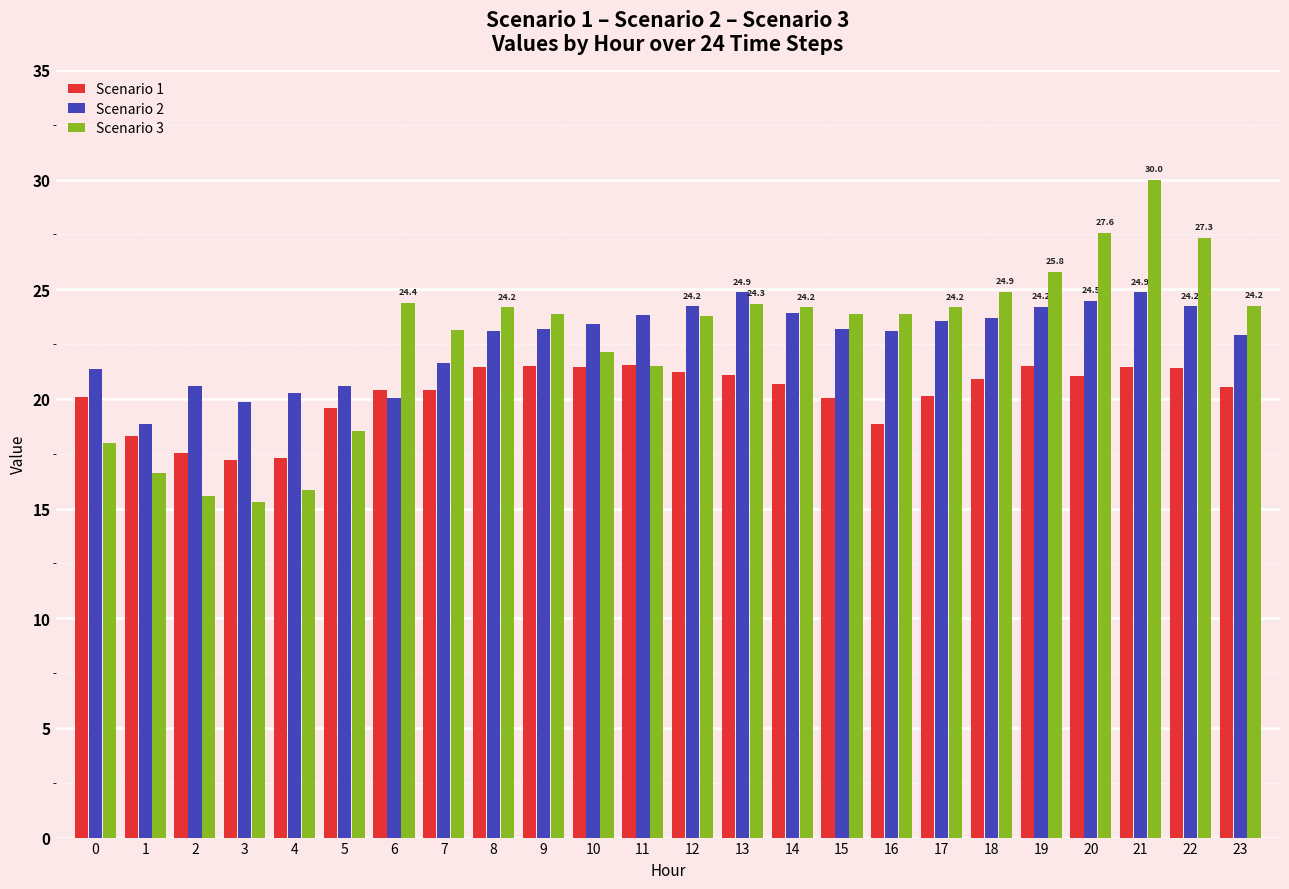

True or false: Scenario 3 has a value of 18.5 at 5.

True